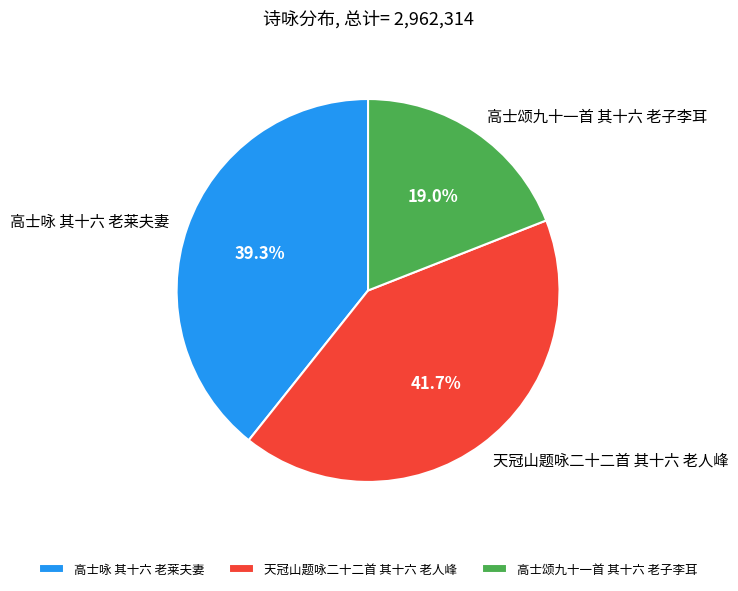

True or false: 天冠山题咏二十二首 其十六 老人峰 accounts for 33% of the total.

False